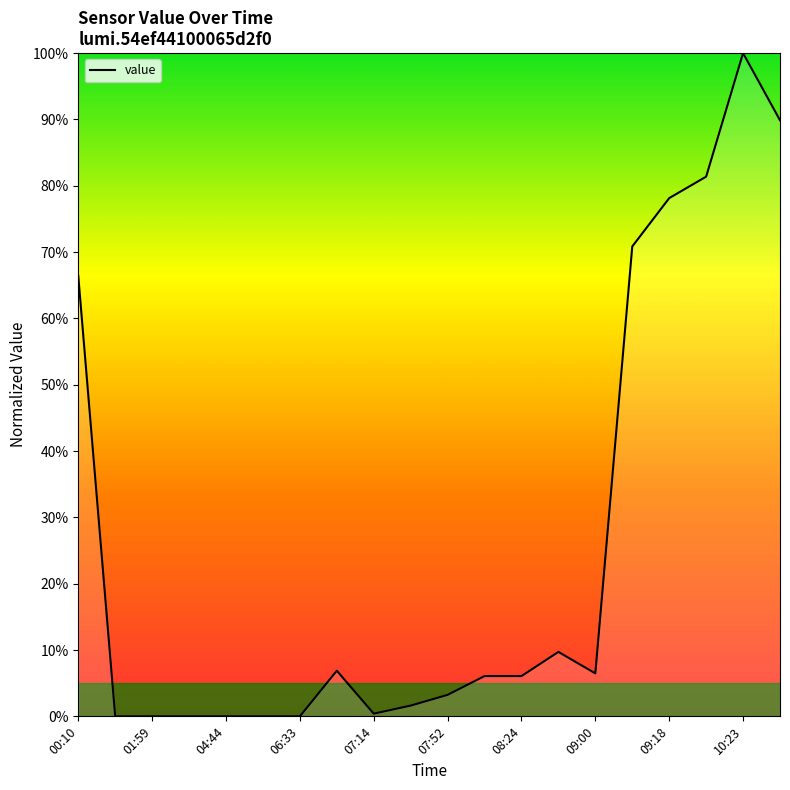

What is the maximum value shown in the chart?

100.0